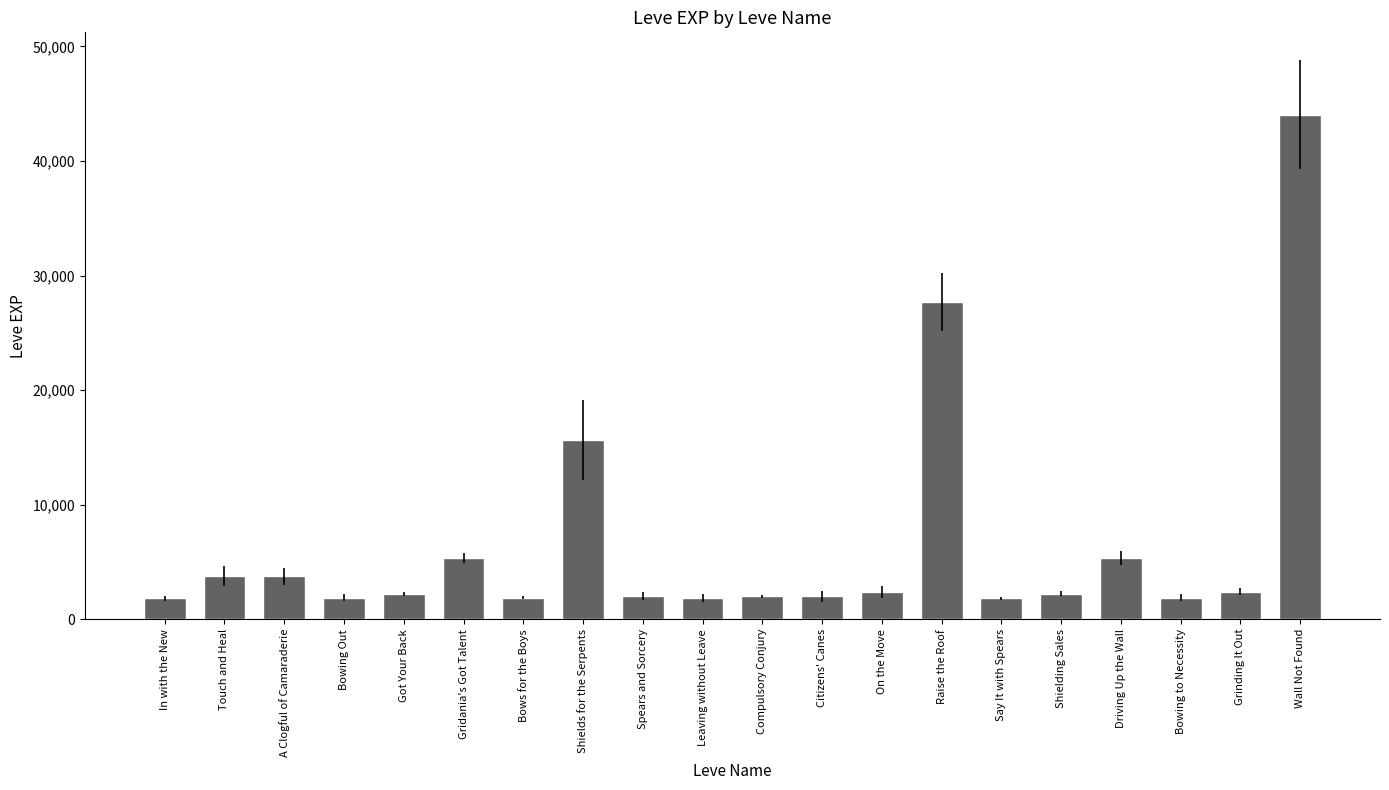

How many categories are shown in the chart?

20